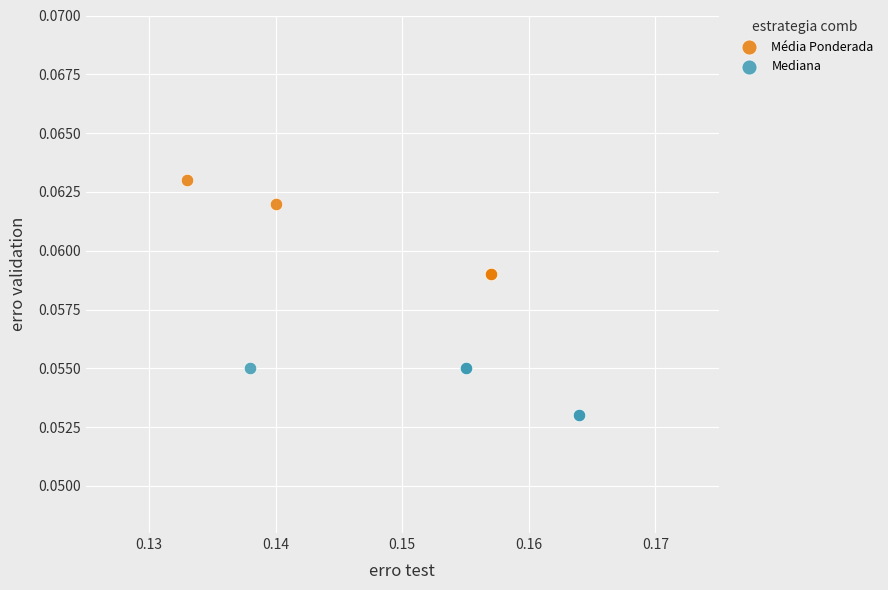

Which series has the widest spread of Y values?

Média Ponderada